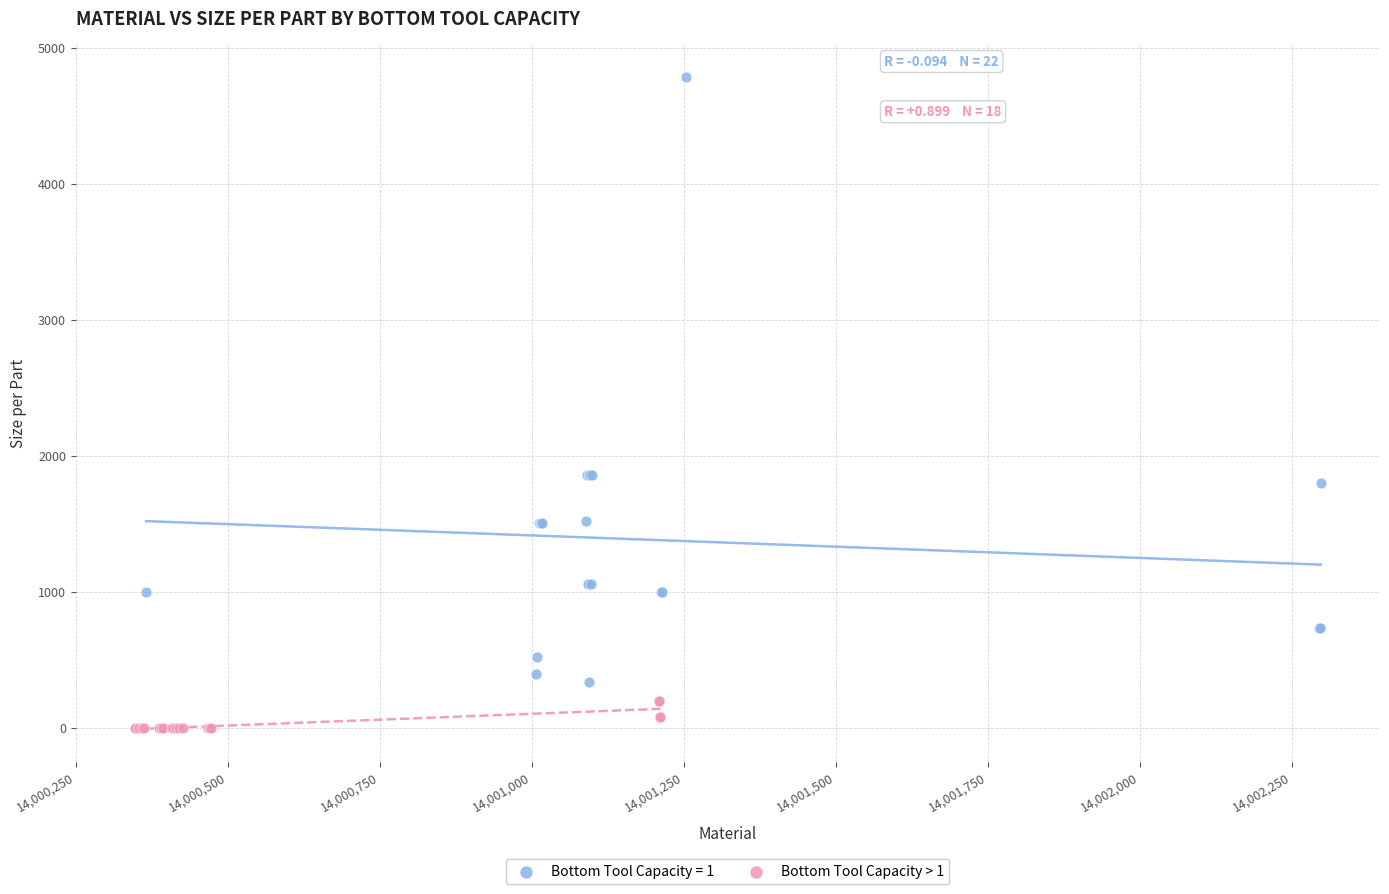

Which series has the widest spread of Y values?

Bottom Tool Capacity = 1